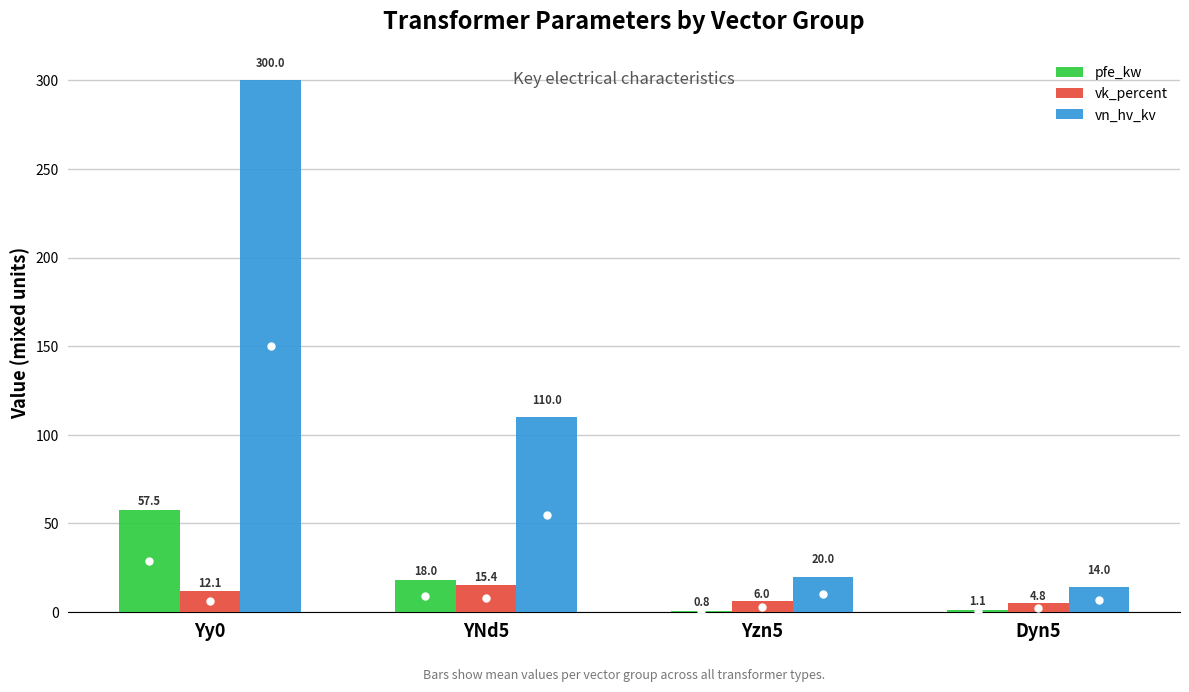

At which category is the sum across all series the highest?

Yy0